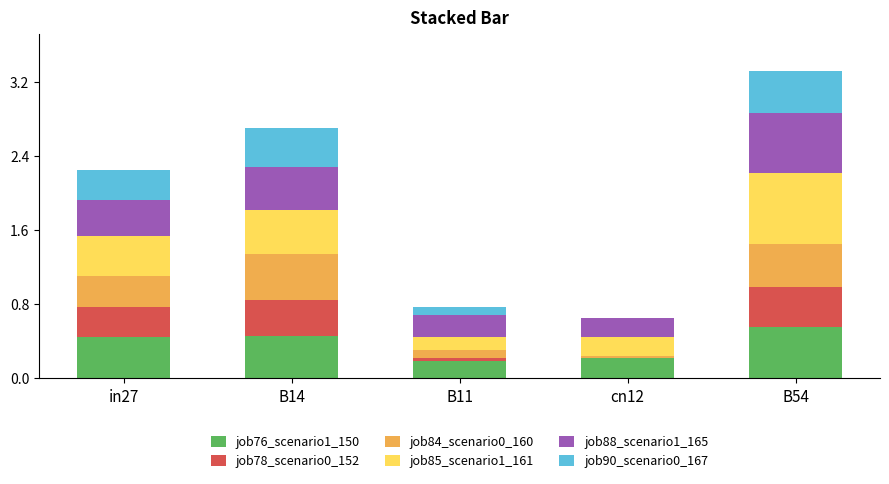

What is the total value across all series at B54?

3.3